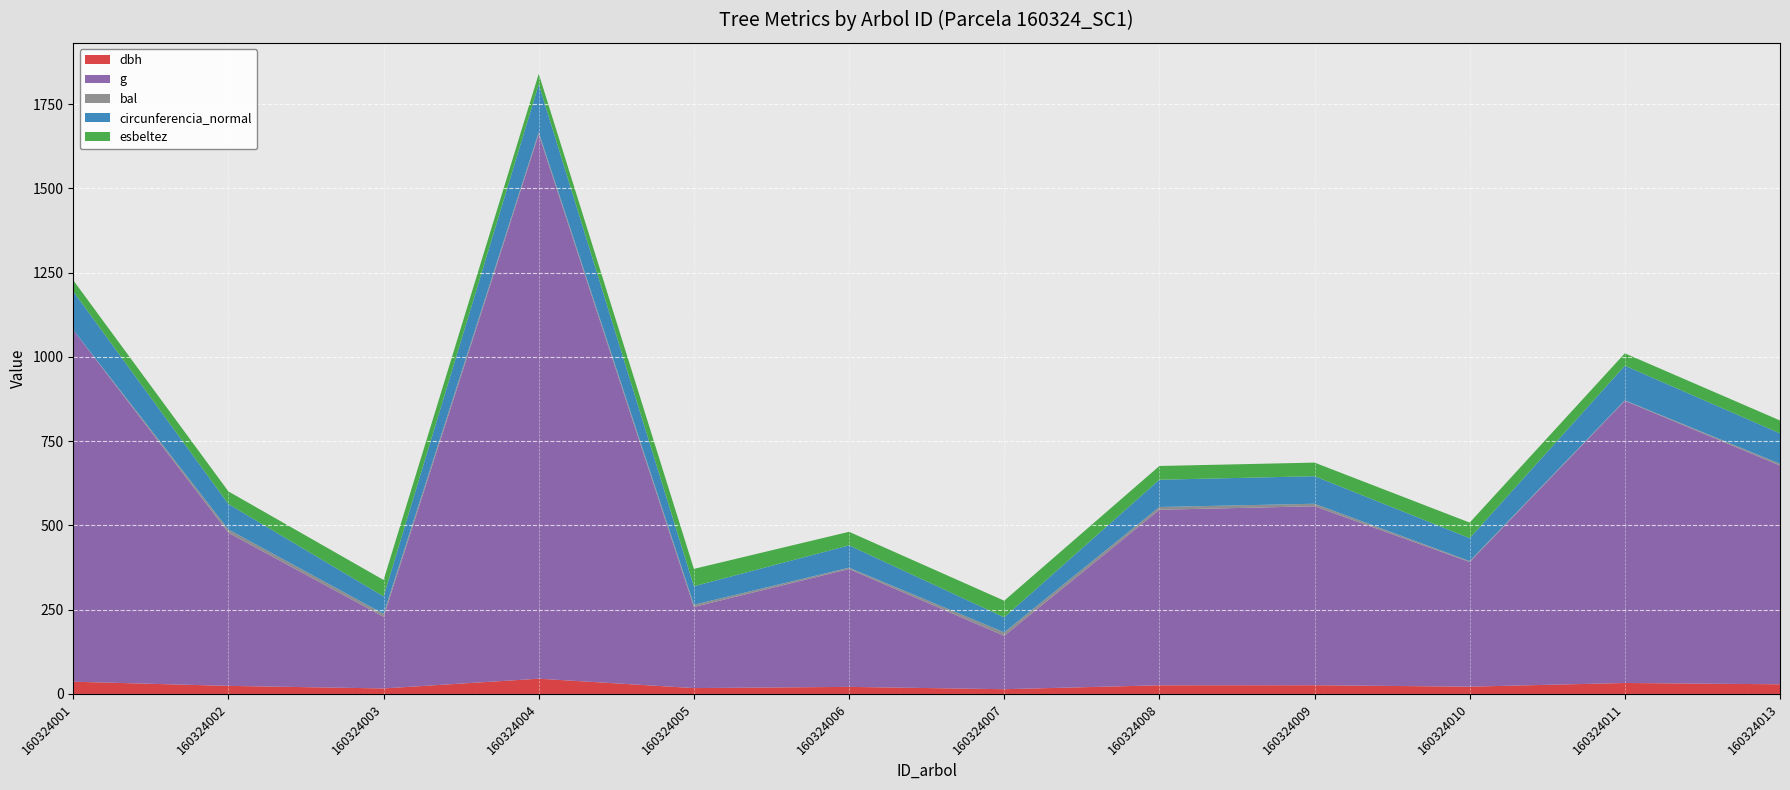

Reading left to right, what are all the values shown in this chart?

dbh: 160324001=36.5	160324002=24.1	160324003=16.4	160324004=45.4	160324005=17.5	160324006=21.1	160324007=14.2	160324008=25.8	160324009=26.0	160324010=21.7	160324011=32.6	160324013=28.8
g: 160324001=1043.5	160324002=454.3	160324003=212.5	160324004=1615.3	160324005=240.5	160324006=349.7	160324007=158.4	160324008=520.8	160324009=530.9	160324010=369.8	160324011=837.2	160324013=649.2
bal: 160324001=0.0	160324002=9.6	160324003=8.9	160324004=5.9	160324005=6.7	160324006=3.8	160324007=10.3	160324008=8.2	160324009=7.5	160324010=2.7	160324011=1.5	160324013=5.0
circunferencia_normal: 160324001=114.5	160324002=75.6	160324003=51.7	160324004=142.5	160324005=55.0	160324006=66.3	160324007=44.6	160324008=80.9	160324009=81.7	160324010=68.2	160324011=102.6	160324013=90.3
esbeltez: 160324001=32.9	160324002=37.4	160324003=48.6	160324004=30.9	160324005=51.4	160324006=40.3	160324007=49.3	160324008=40.8	160324009=40.4	160324010=46.1	160324011=36.8	160324013=38.3